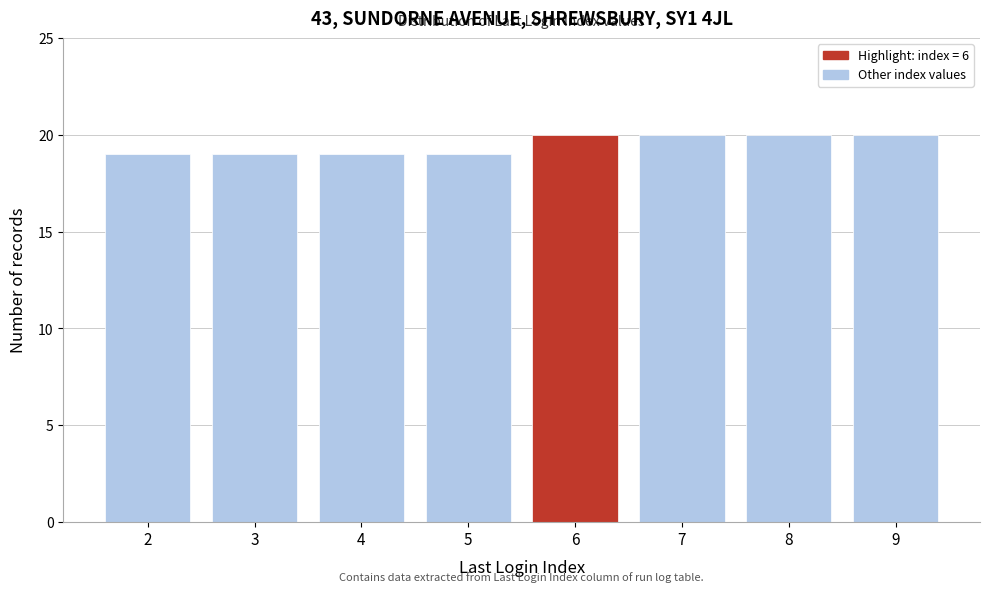

Reading right to left, list all the values displayed in this chart.

9=20	8=20	7=20	6=20	5=19	4=19	3=19	2=19